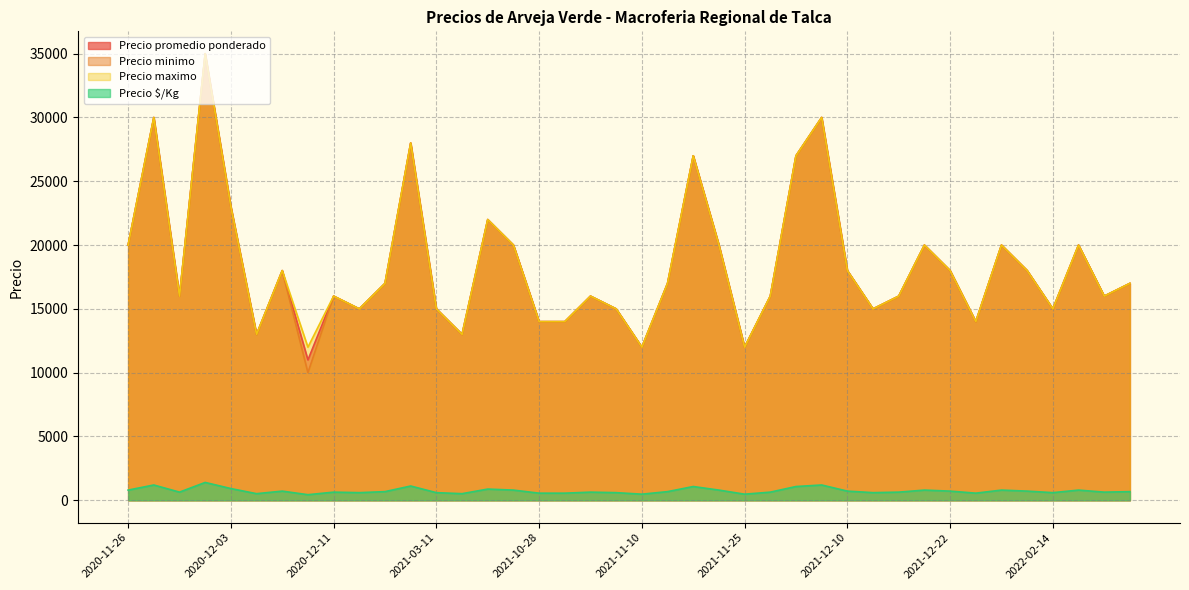

How many lines are shown in the chart?

4